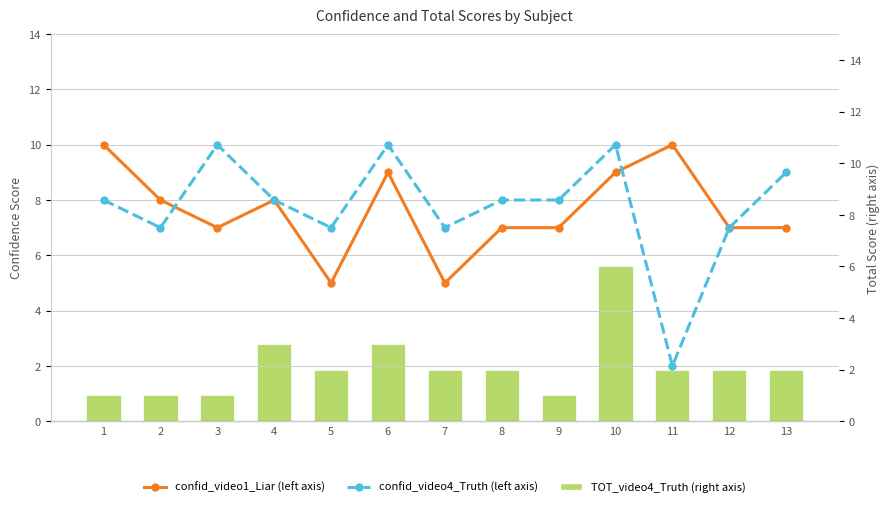

Read the confid_video4_Truth (left axis) value at 12.

7